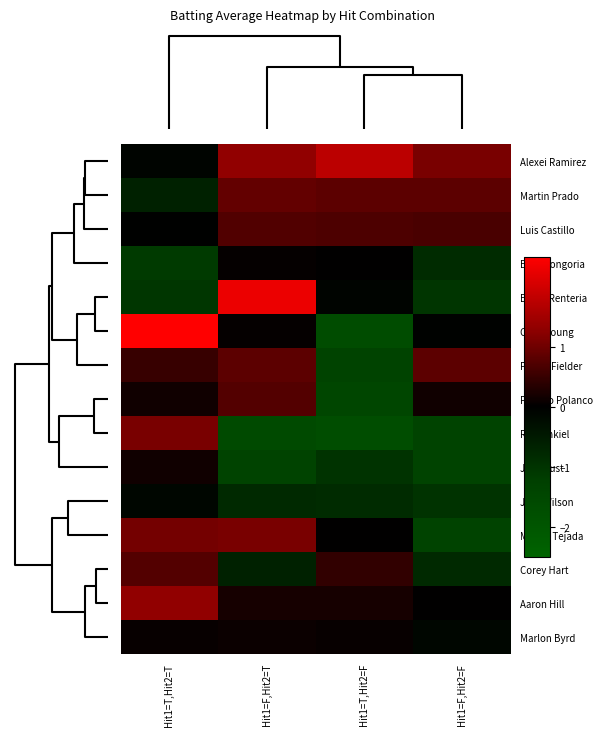

List the series in order of their peak value, lowest first.

Jack Wilson, Evan Longoria, Marlon Byrd, Jack Cust, Luis Castillo, Placido Polanco, Corey Hart, Prince Fielder, Martin Prado, Rick Ankiel, Miguel Tejada, Aaron Hill, Alexei Ramirez, Edgar Renteria, Chris Young